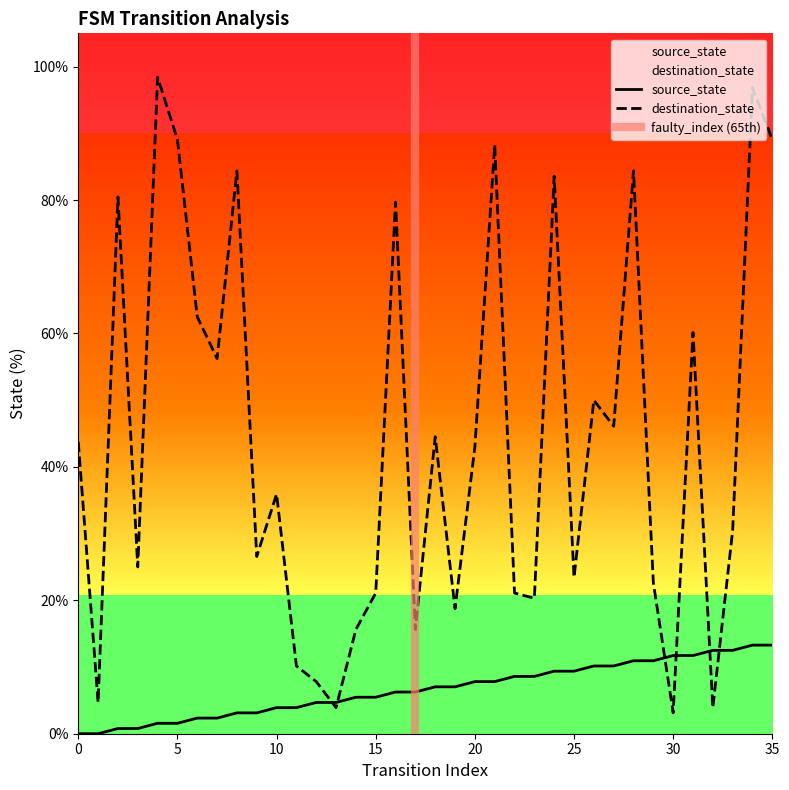

How many intersections are there between destination_state and source_state?

6